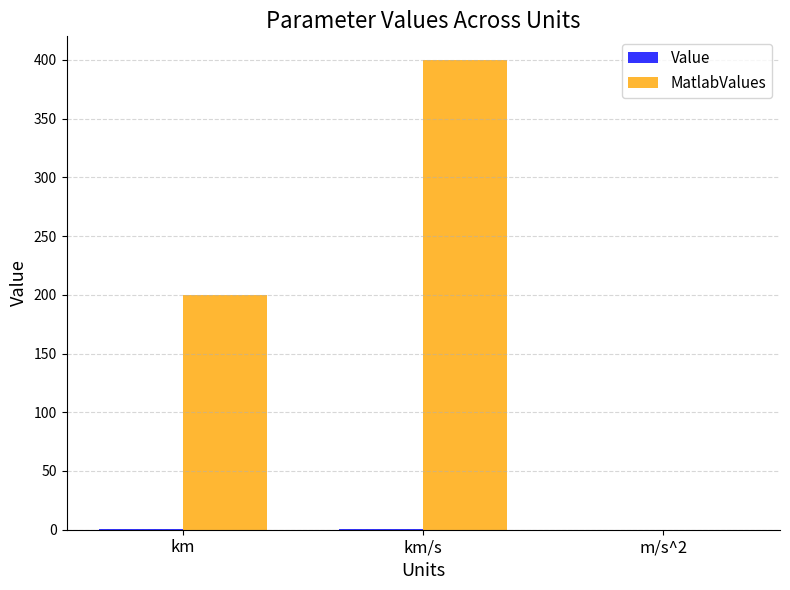

What is the maximum value shown in the chart?

400.0